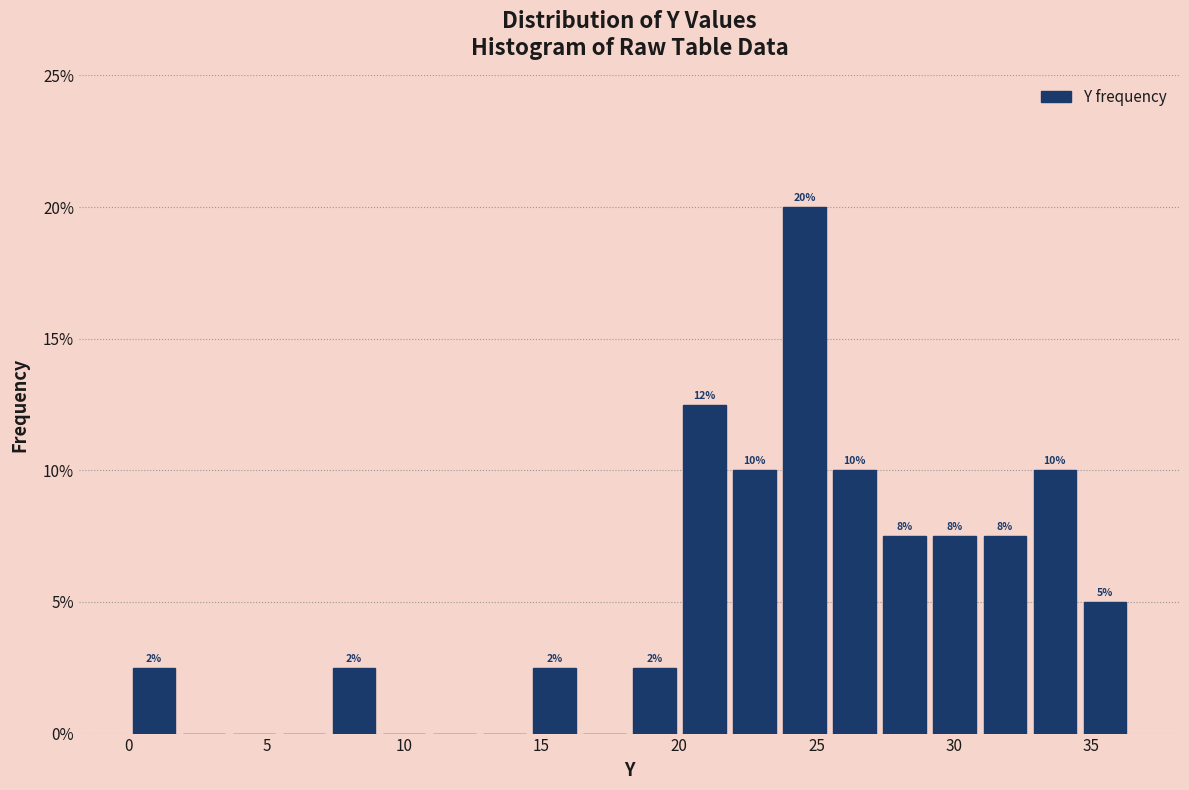

Read against the x-axis, roughly where is the centre of the tallest bar?

24.5